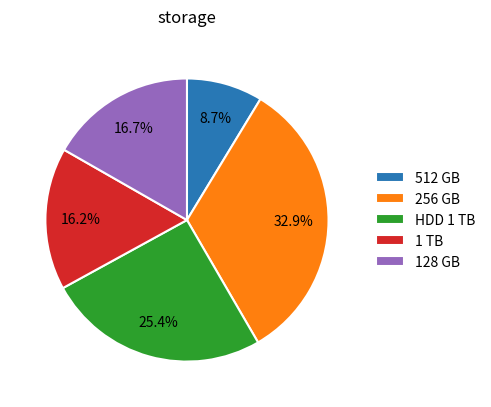

To the nearest percent, what is the average slice percentage?

20%